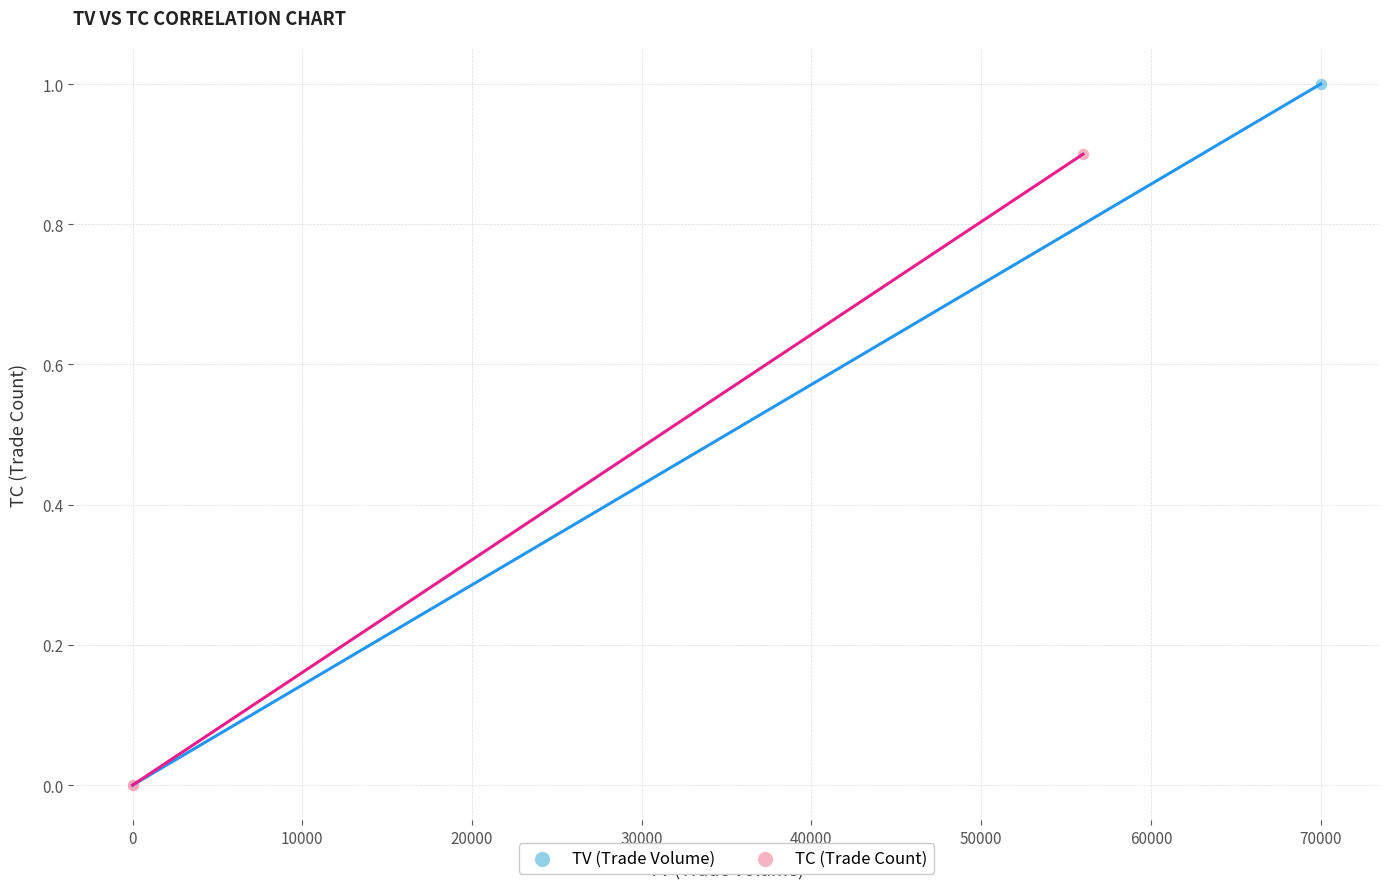

Which series contains the highest Y value?

TV (Trade Volume)